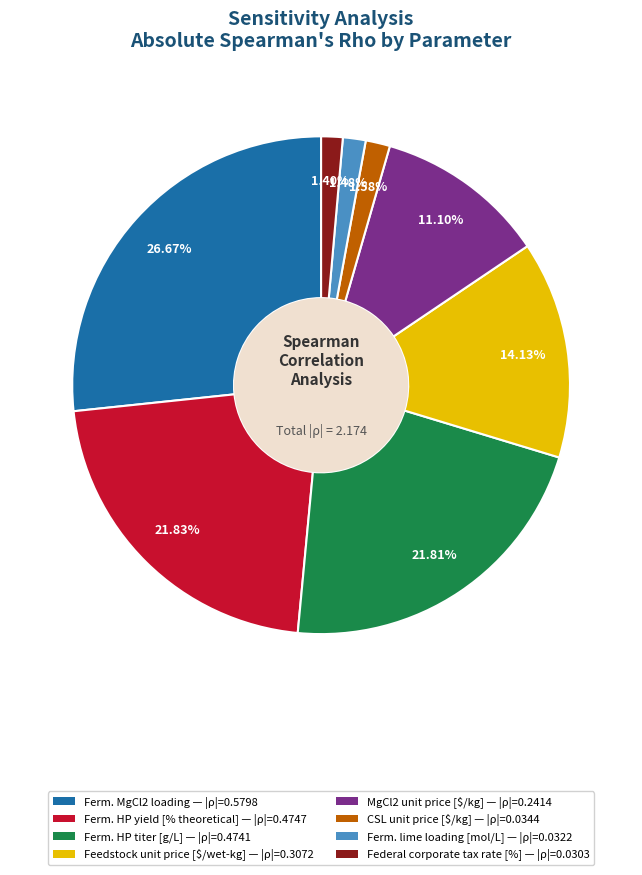

Does any single category account for the majority?

No